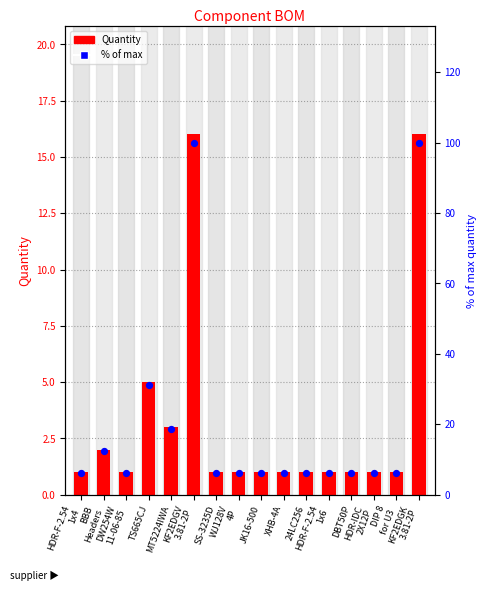

What are all the series names shown in the legend?

Quantity, % of max